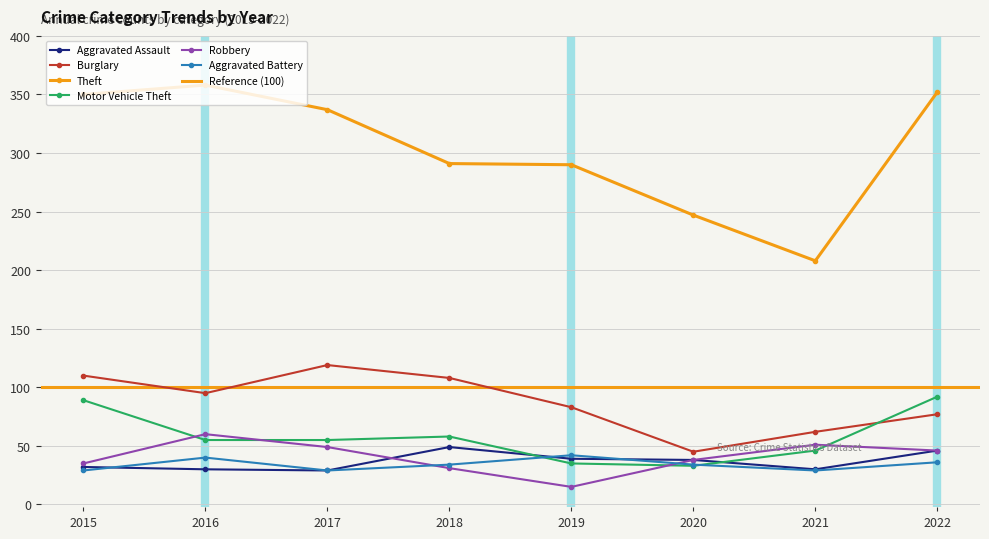

True or false: Robbery has a value of 18 at 2015.

False